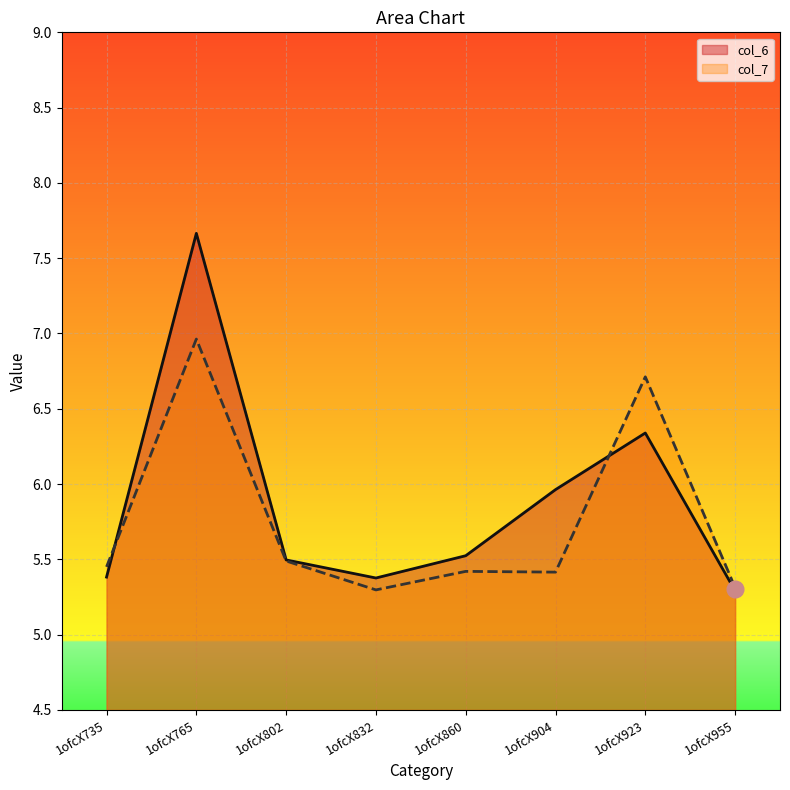

Does the chart display data point markers on the line(s)?

No